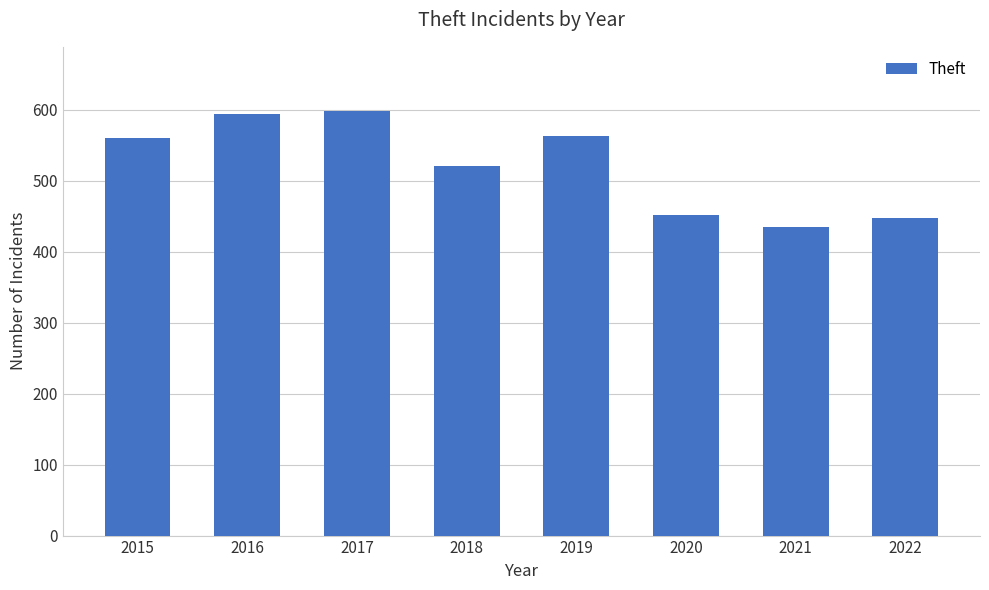

What is the smallest value displayed?

435